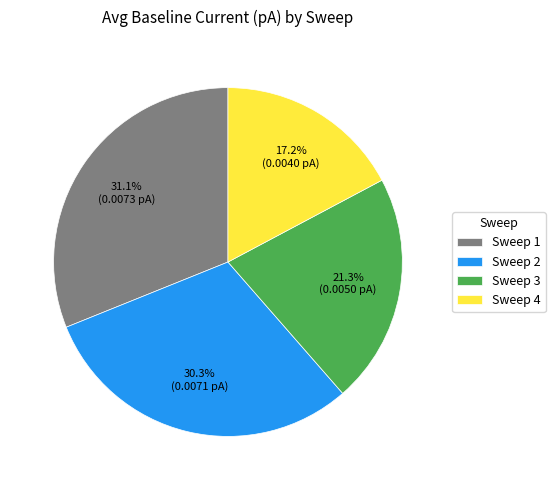

Which category has the smallest portion of the pie?

Sweep 4